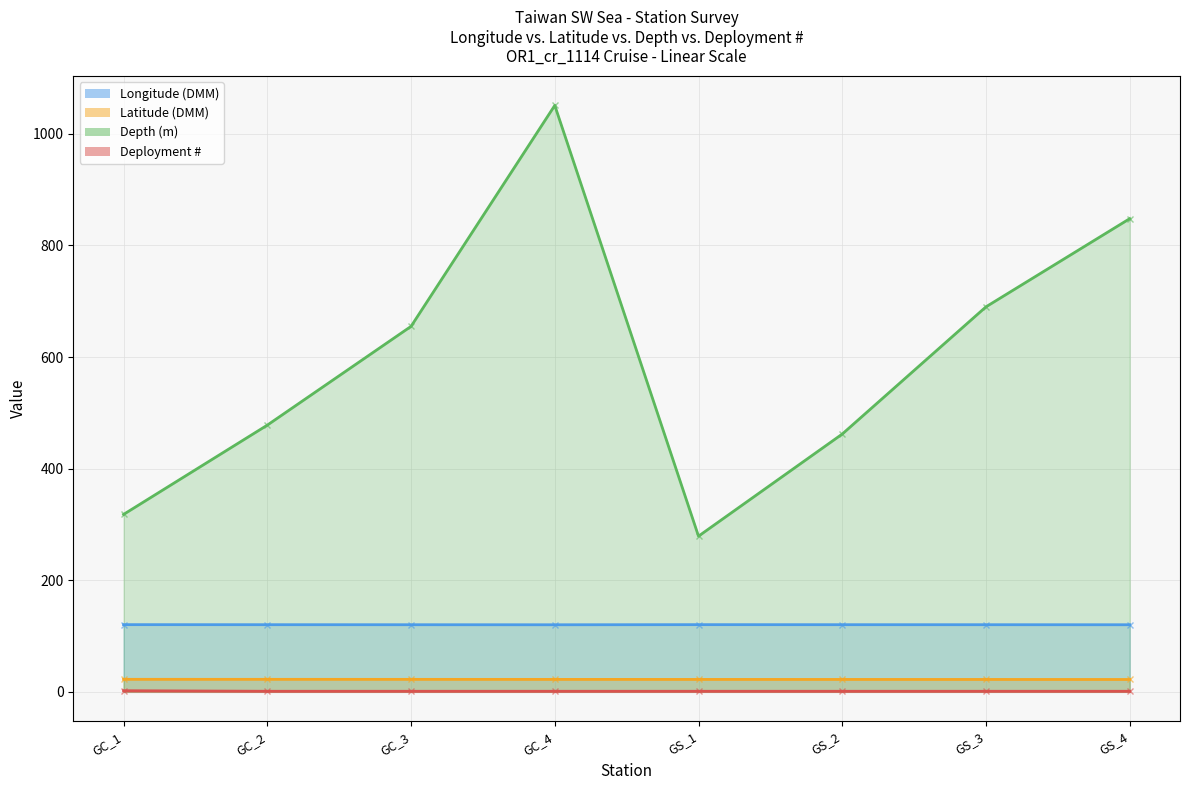

At how many categories does at least one series exceed 693?

2